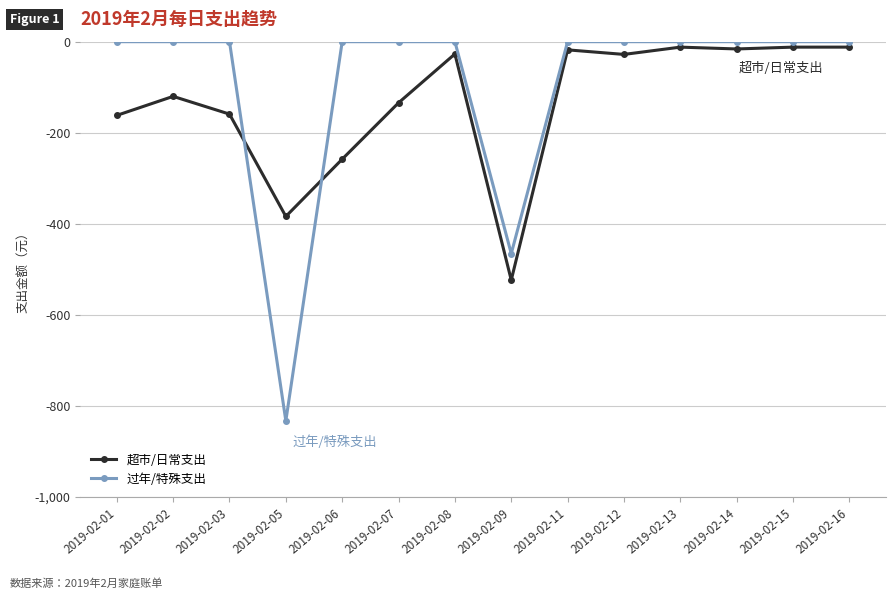

In 过年/特殊支出, how many points are lower than both neighbors (excluding endpoints)?

2